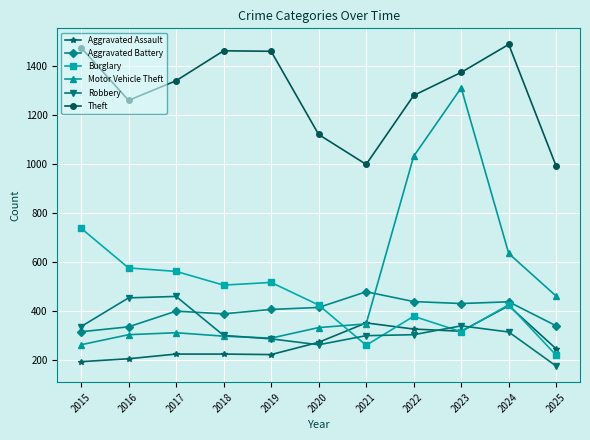

Is it true that Theft equals 1487 at 2024?

True